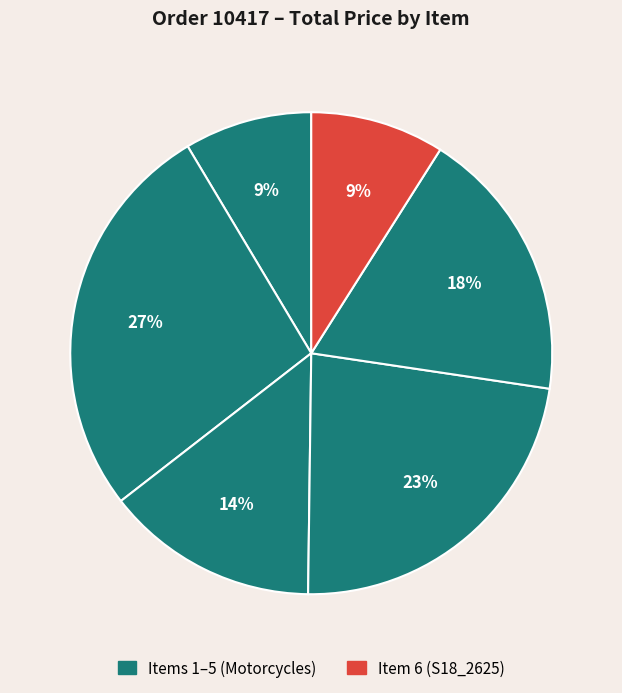

How many segments does this pie chart have?

6